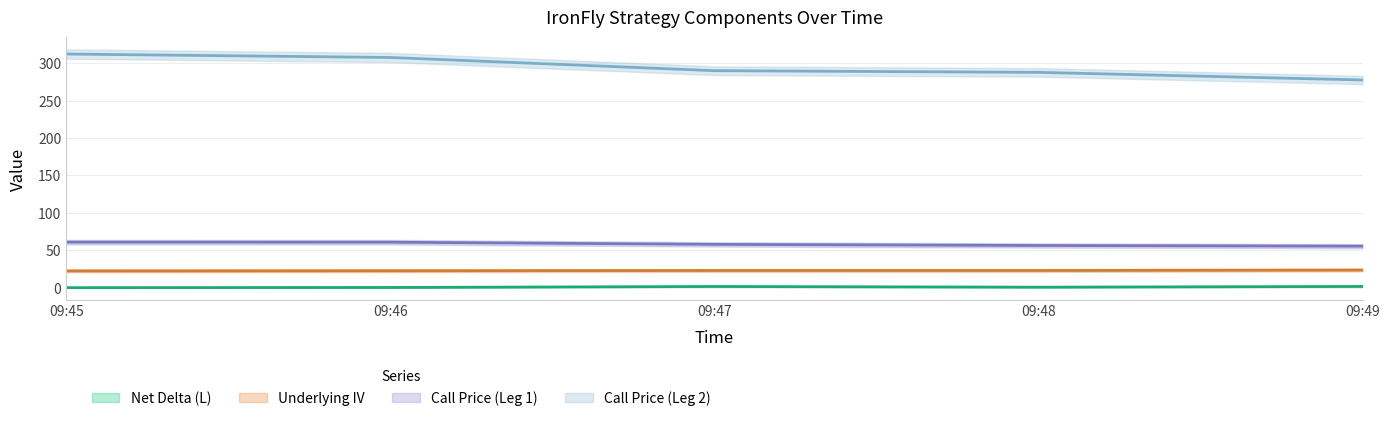

What position from the right is 2024-01-23 09:46:00?

4